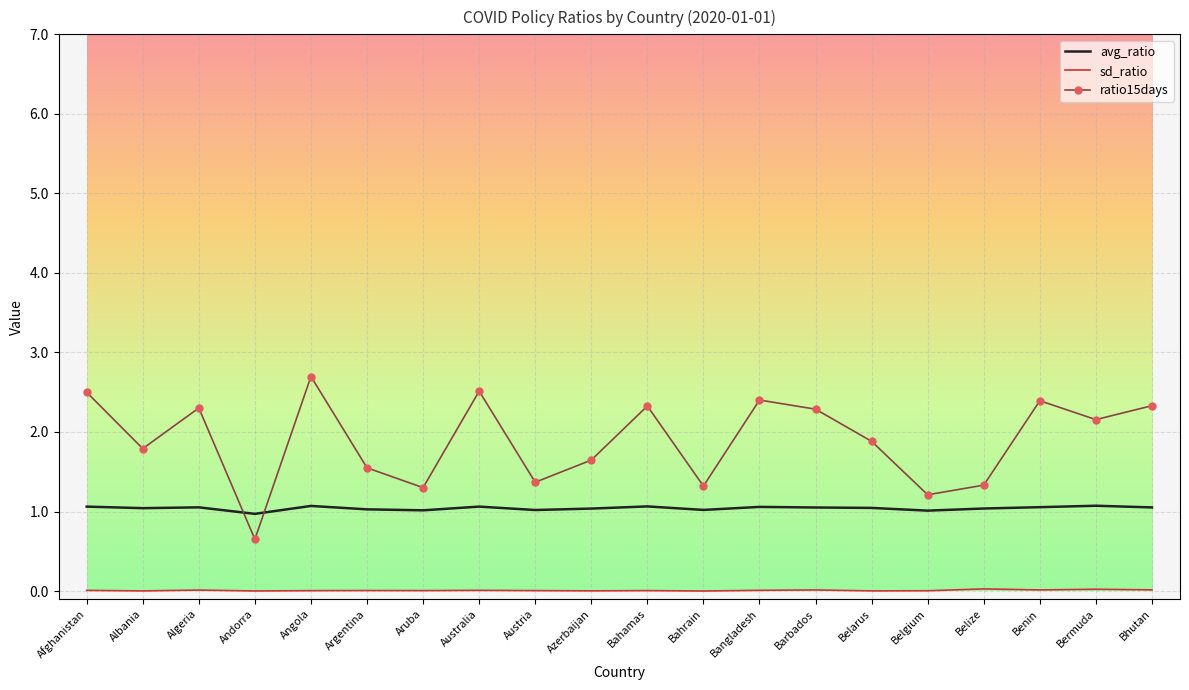

Which series changed the most between Andorra and Aruba?

ratio15days